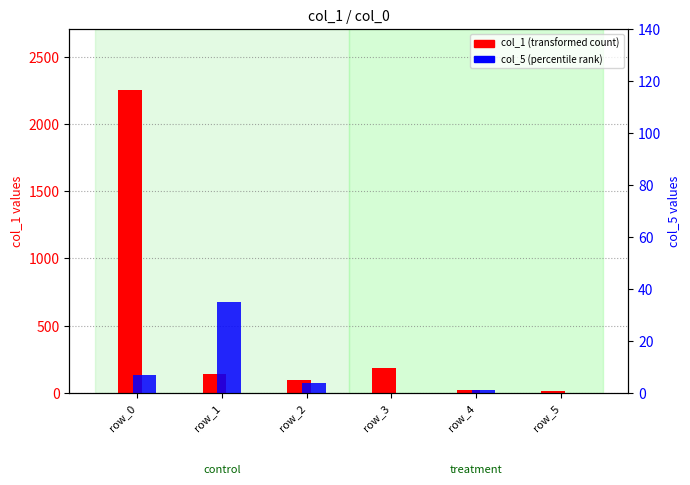

What is the difference between the maximum and minimum values in the col_1 (transformed count) series?

2240